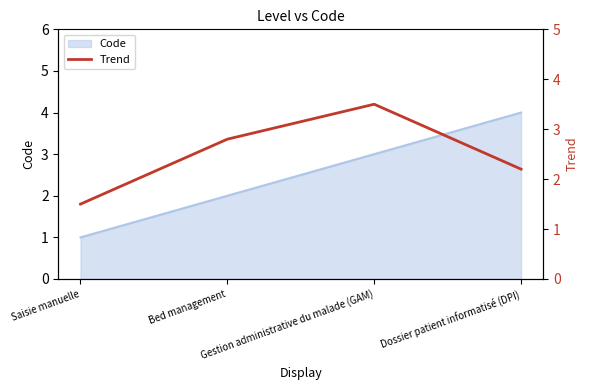

How many lines are shown in the chart?

1